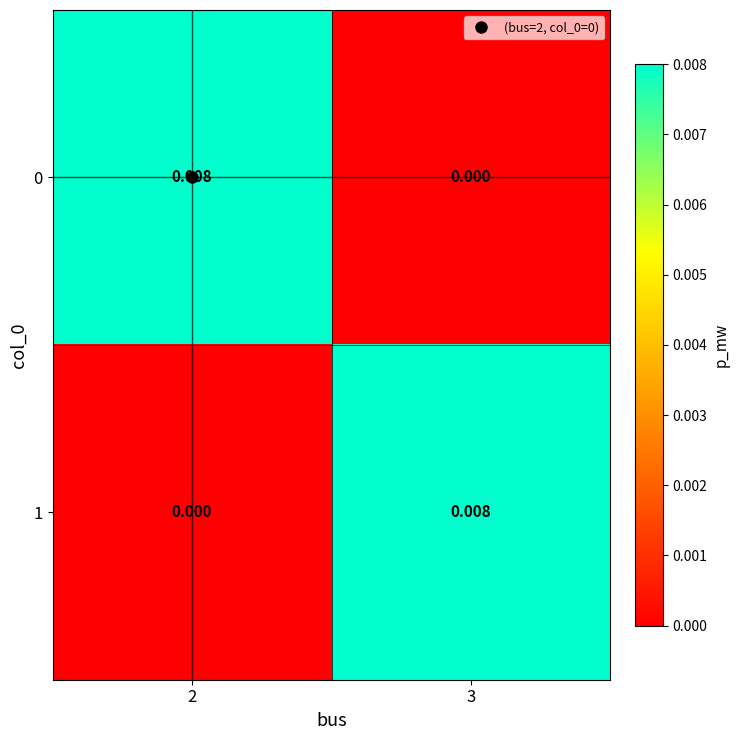

Is the value of 1 at 2 greater than the value of 0 at 2?

No